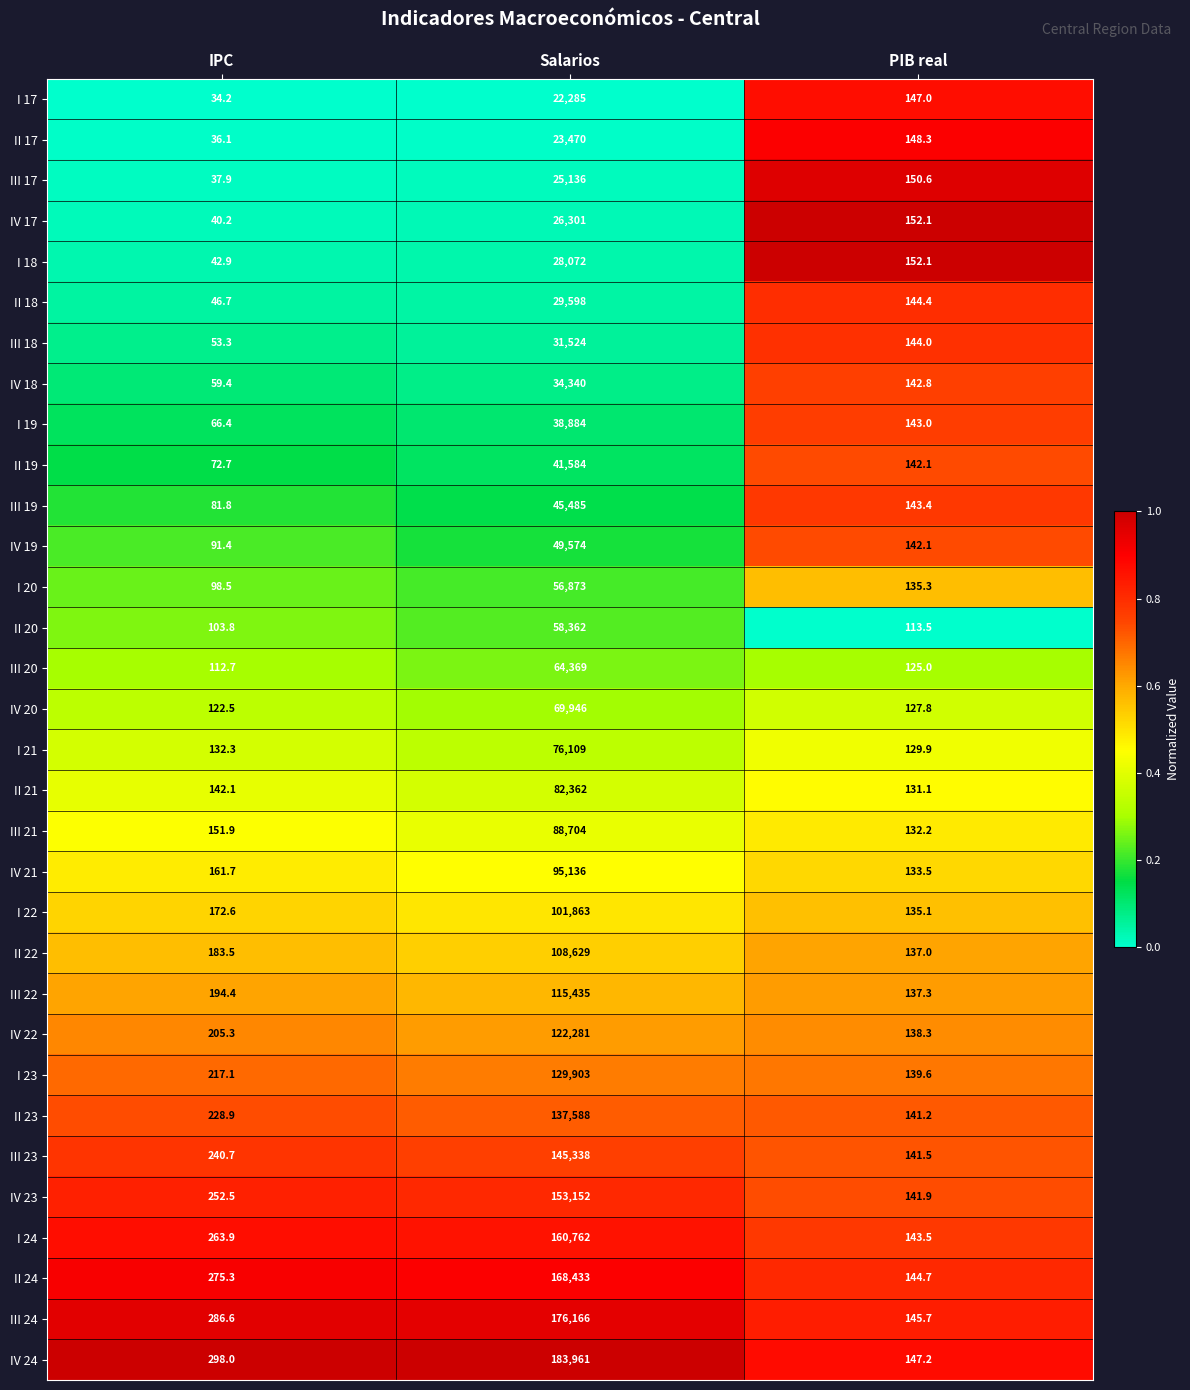

The value of IV 20 at Salarios is 69946.0. True or false?

True